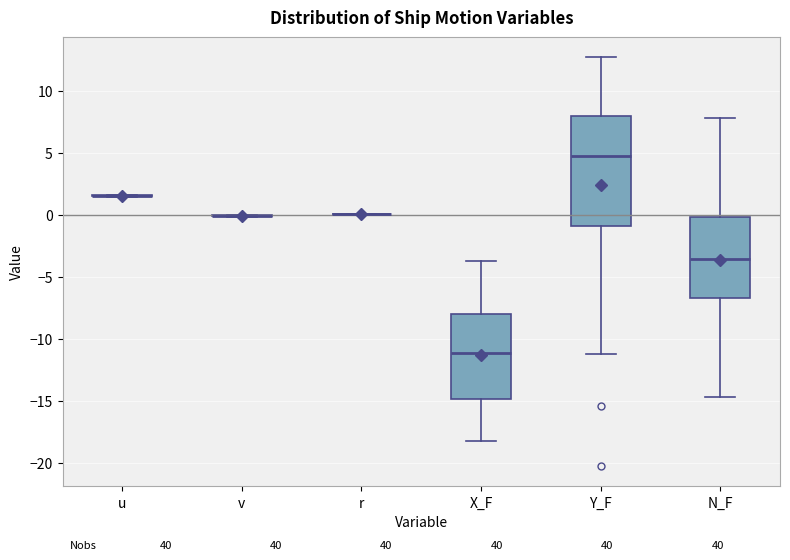

Reading left to right, read every box against the y-axis: the position of its median line, the range the box covers, and the ends of its whiskers. The values are not printed on the chart, so give them approximately, as read against the axis.

u: box collapsed to a line at 1.5, whiskers 1.5 to 1.5
v: box collapsed to a line at 0.0, whiskers 0.0 to 0.0
r: box collapsed to a line at 0.0, whiskers 0.0 to 0.0
X_F: median -11.0, box -15.0 to -8.0, whiskers -18.5 to -3.5
Y_F: median 4.5, box -1.0 to 8.0, whiskers -11.5 to 12.5
N_F: median -3.5, box -6.5 to 0.0, whiskers -14.5 to 8.0